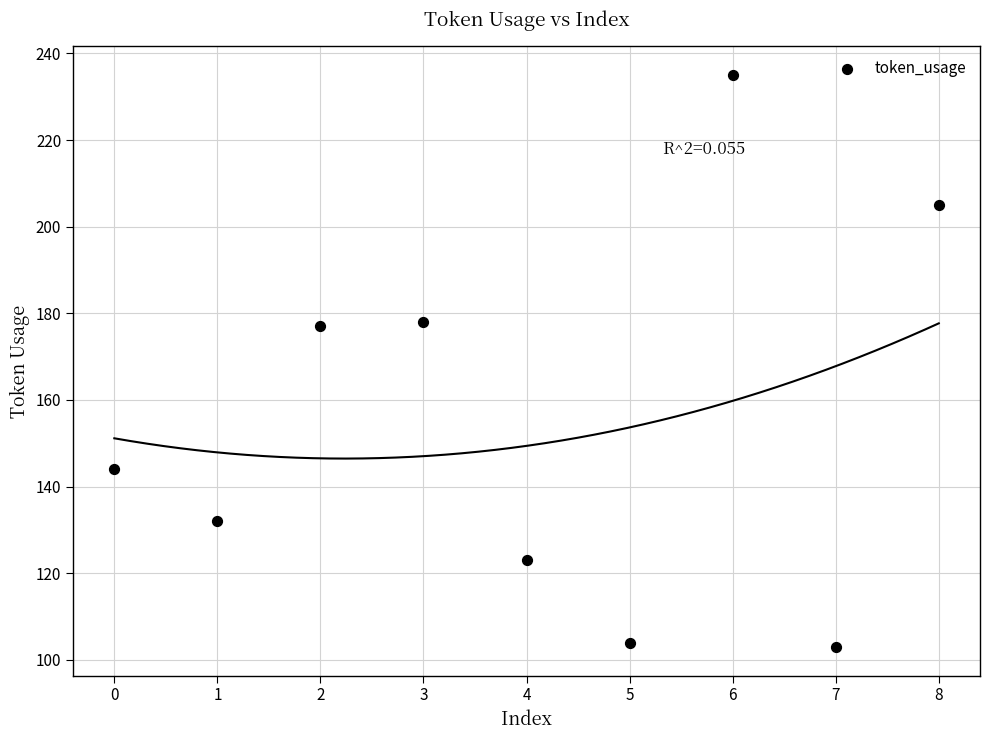

What is the average Y value?

156